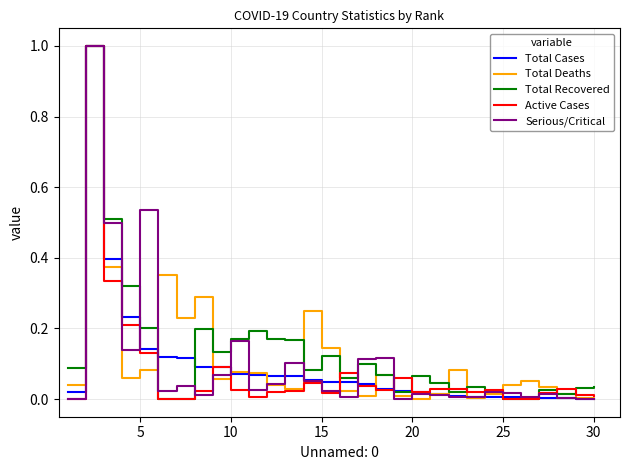

Does the chart have visible grid lines?

Yes